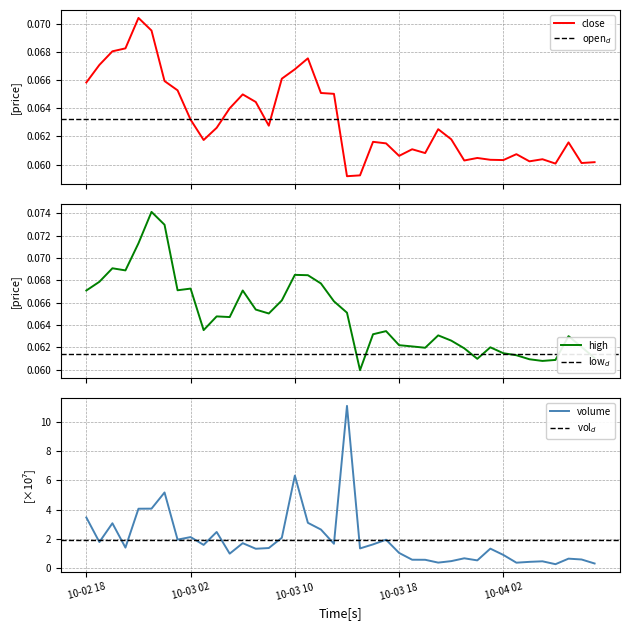

Where is the first local minimum for close?

2025-10-03 03:00